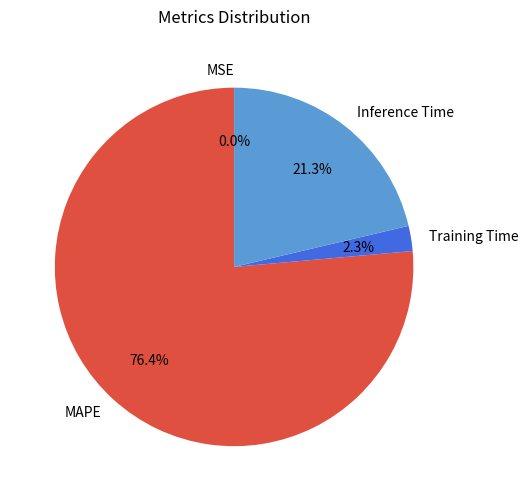

Is Training Time the majority of the pie?

No